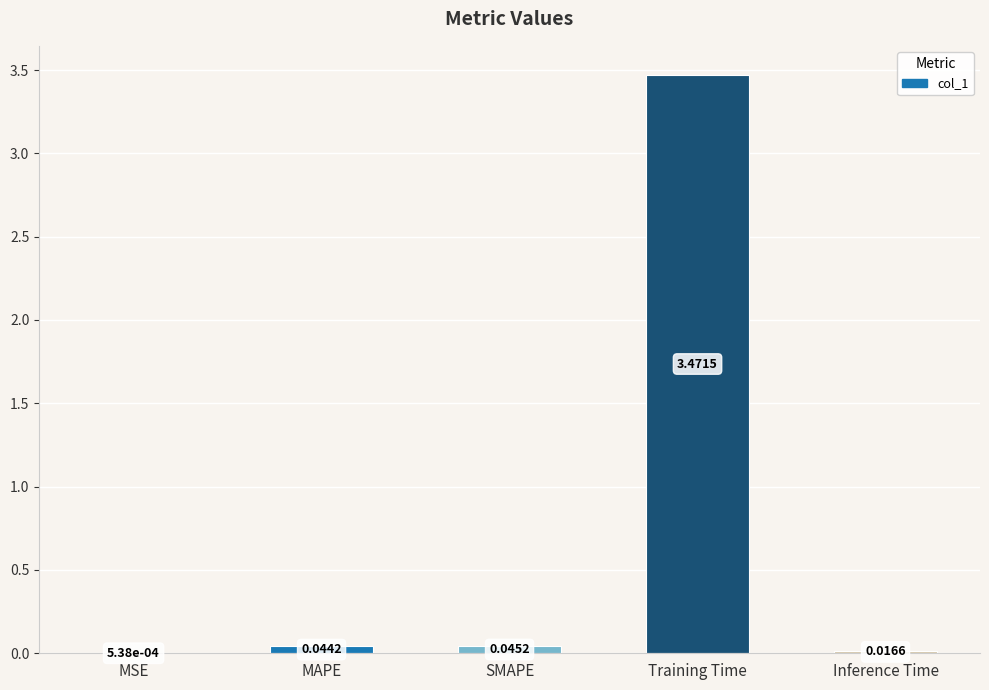

Are the bars horizontal?

No